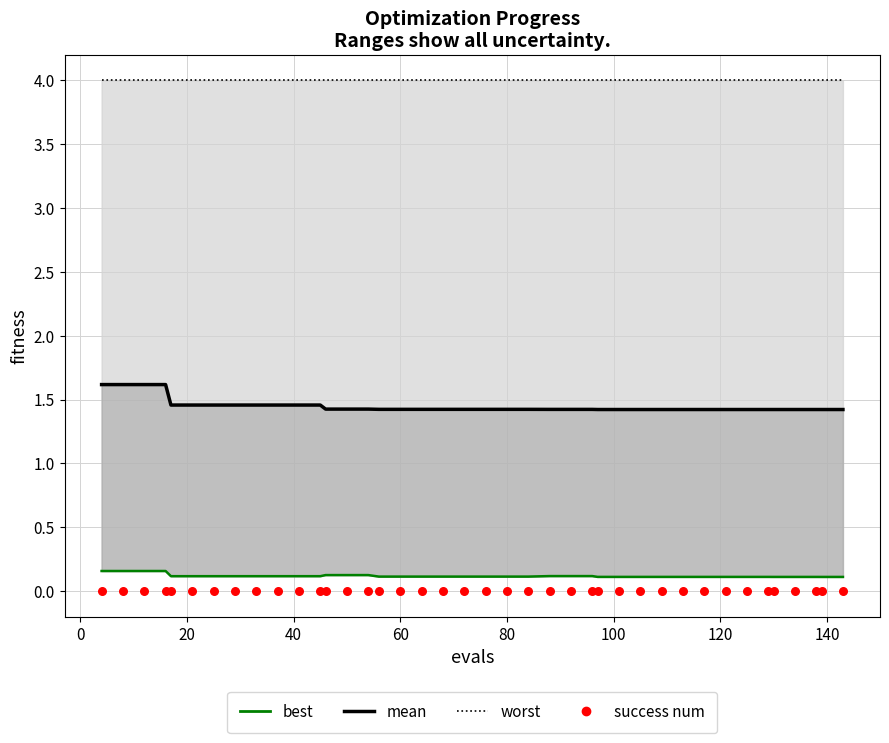

At how many categories does at least one series exceed 0?

40